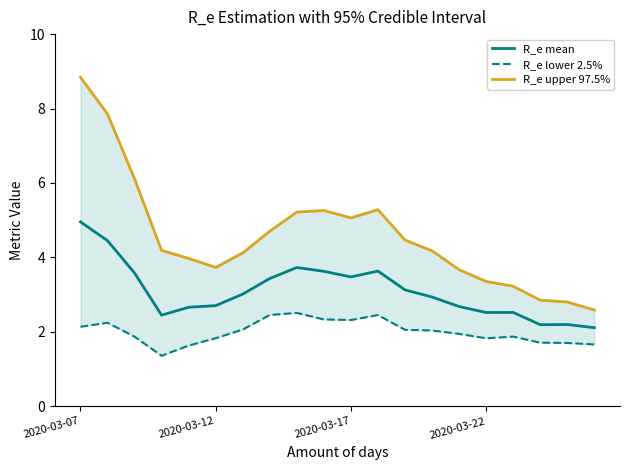

True or false: R_e lower 2.5% and R_e mean cross at least once.

False